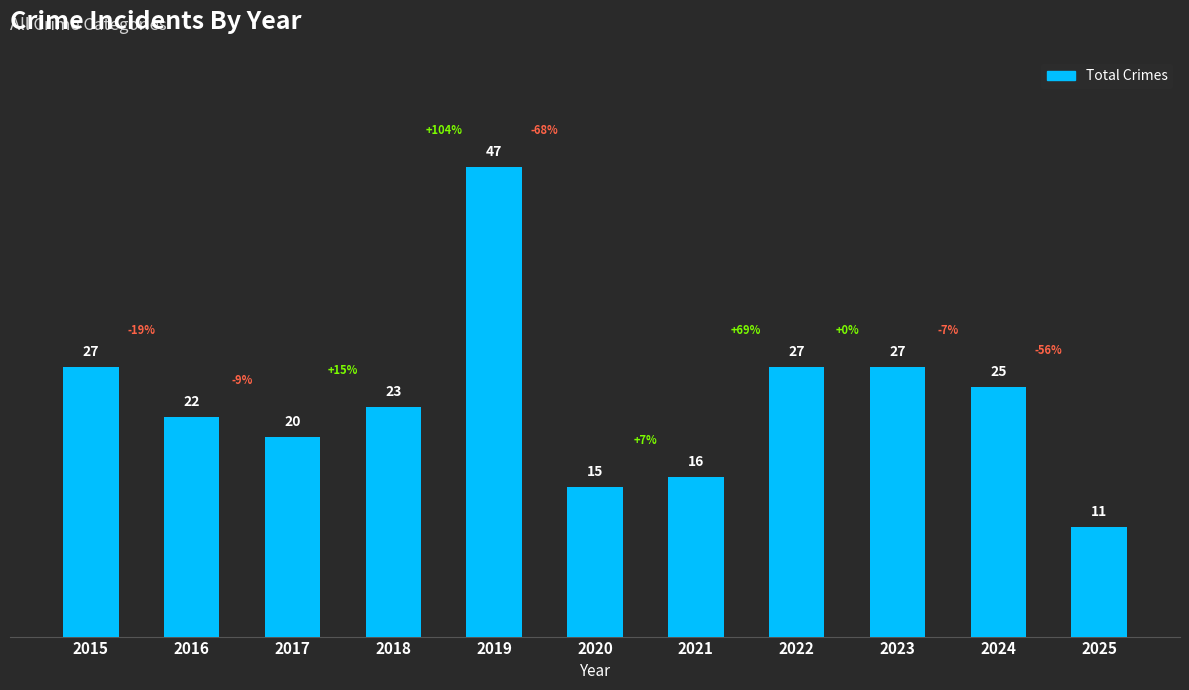

What is the value of the 2nd bar from the left?

22